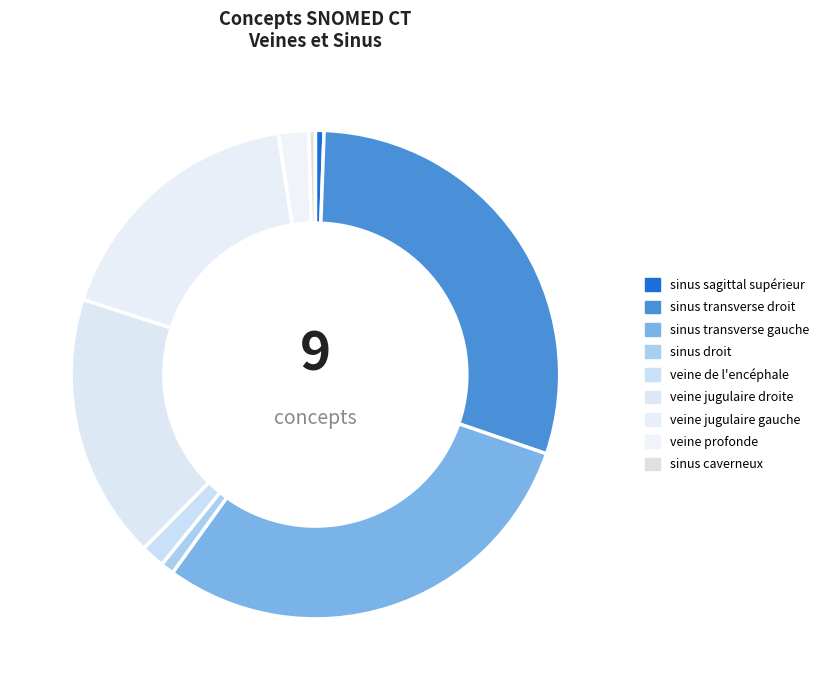

Is it true that sinus droit is 11% of the pie?

False